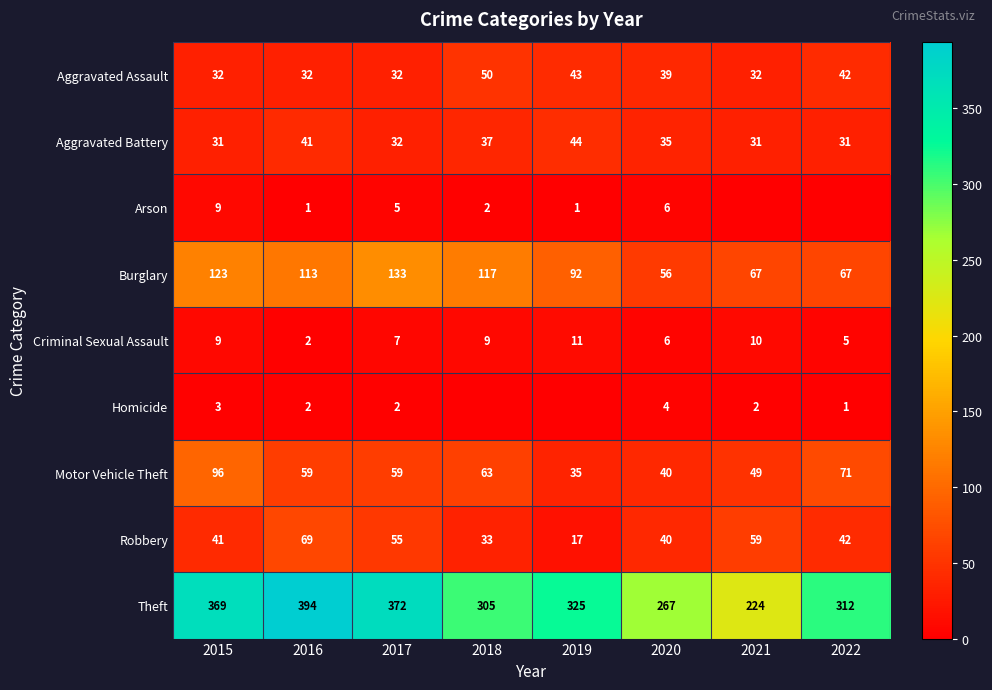

What is the total value across all series at 2015?

713